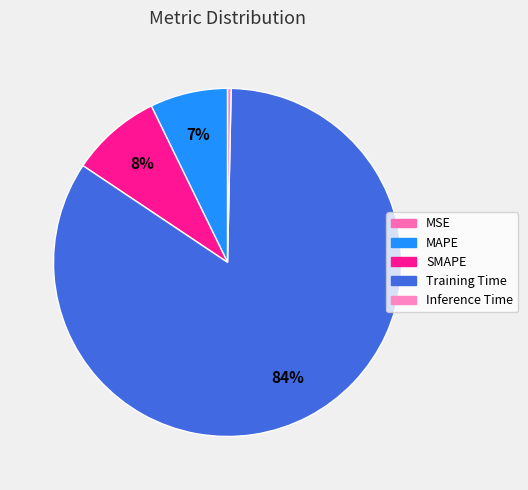

To the nearest percent, what portion does Training Time represent?

84%